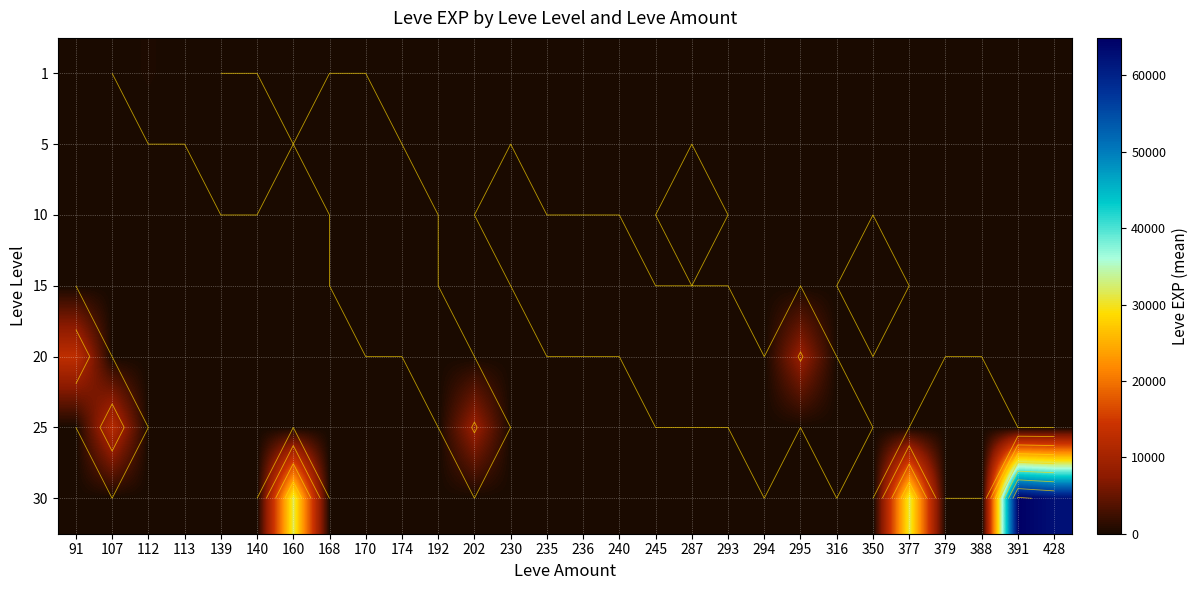

Rank the series at 91 from highest to lowest value.

20, 1, 5, 10, 15, 25, 30